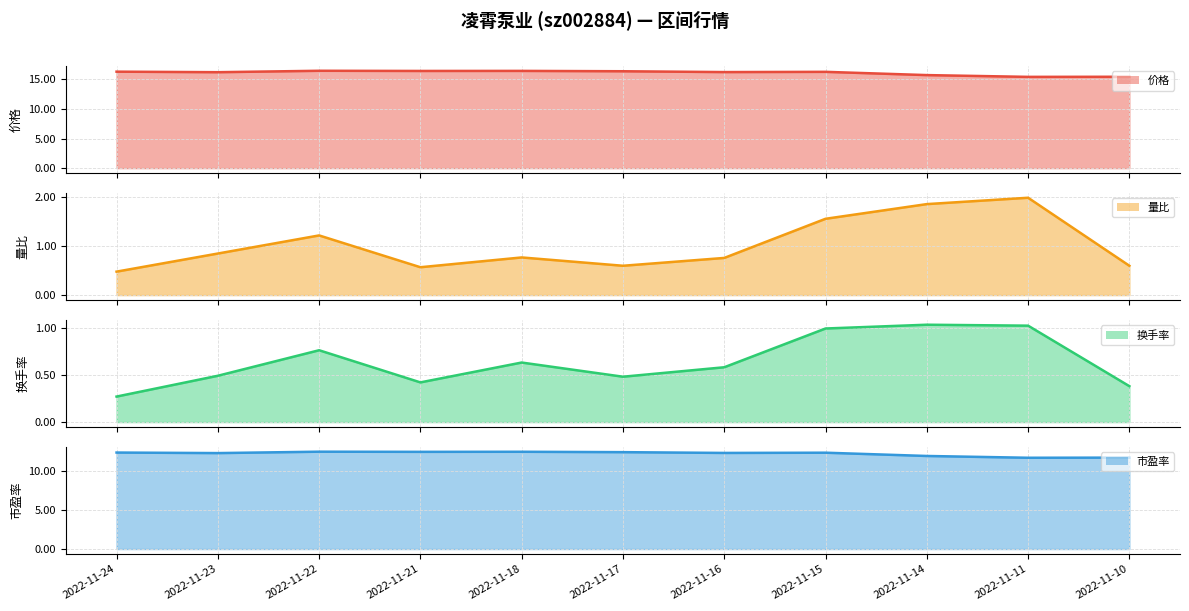

Is it true that 价格 (line) equals 15.4 at 2022-11-10?

True